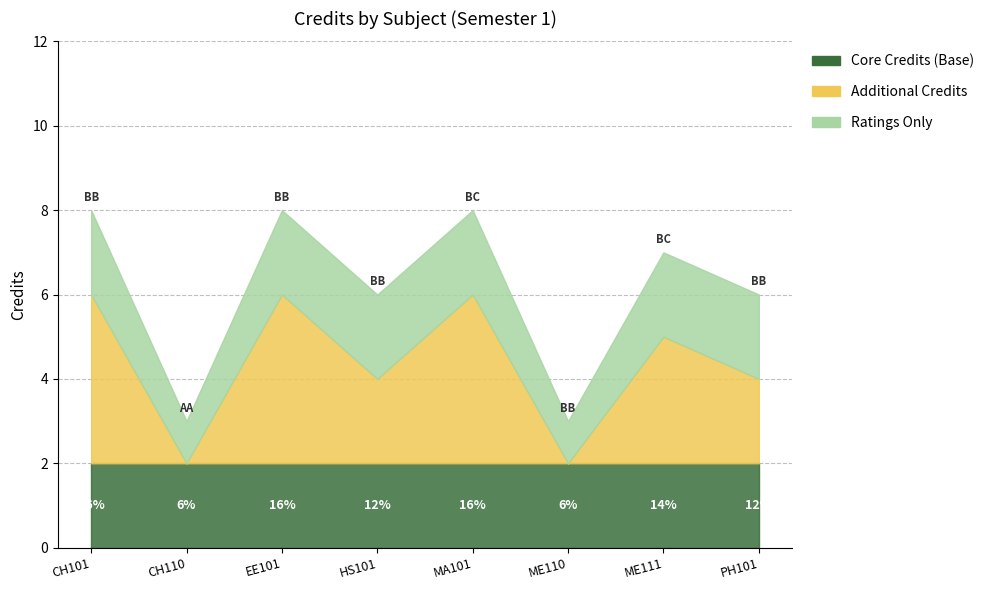

Approximately how many times larger is the value at ME111 compared to CH101?

0.9